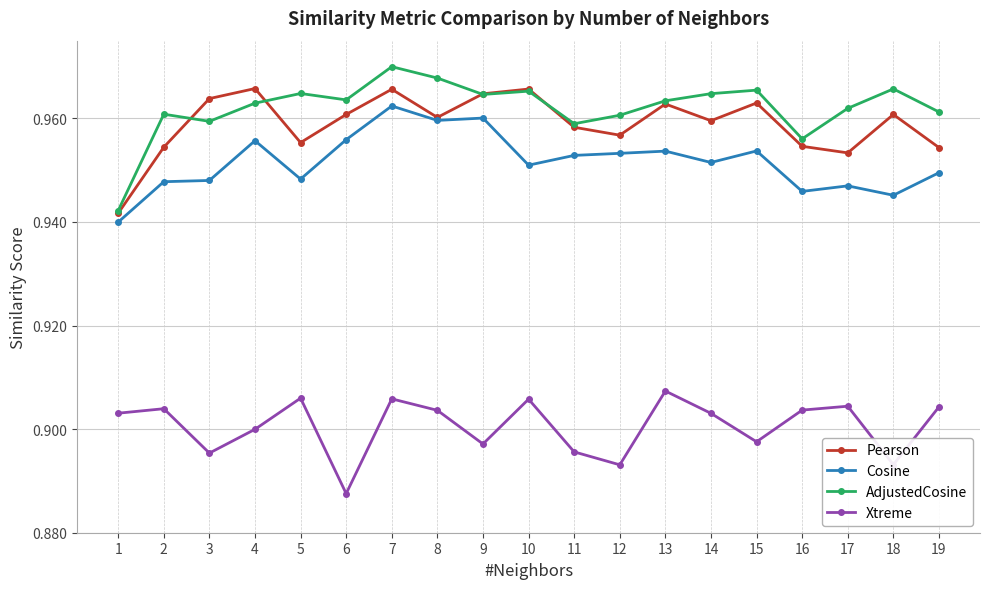

Which category has the highest value across all series?

7